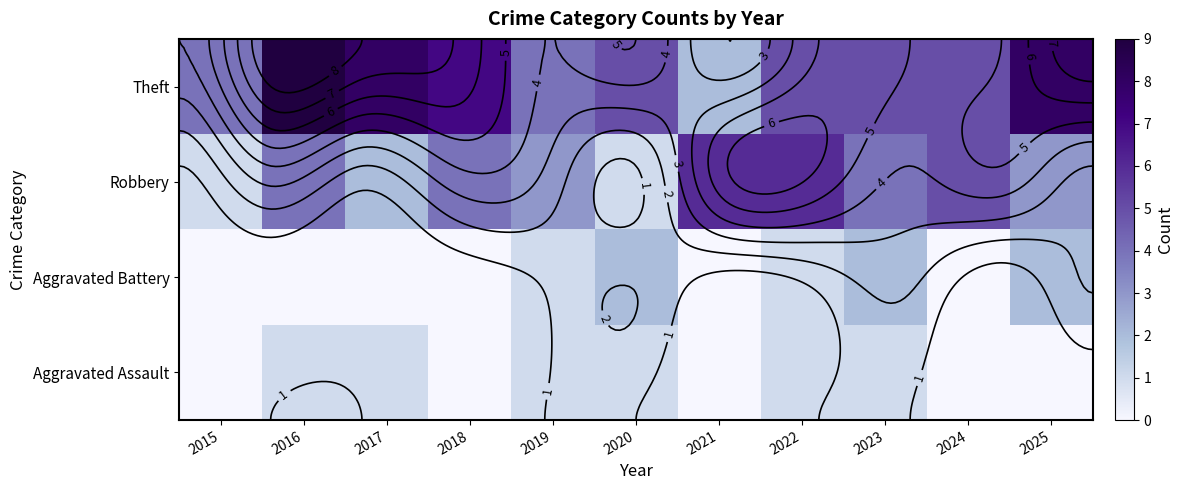

Between 2020 and 2023, which is larger?

2020